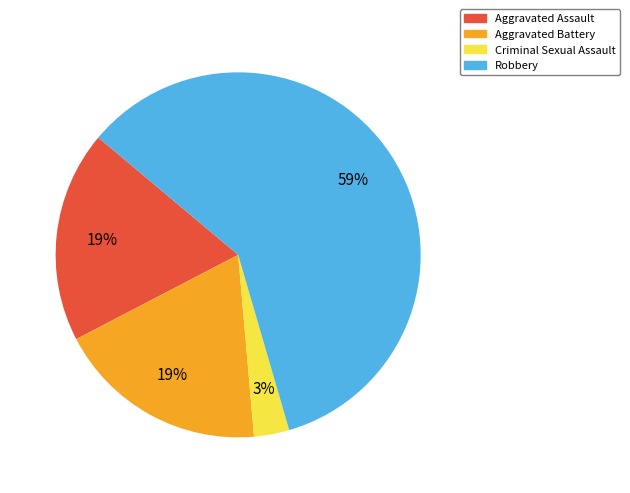

True or false: Aggravated Assault accounts for 19% of the total.

True